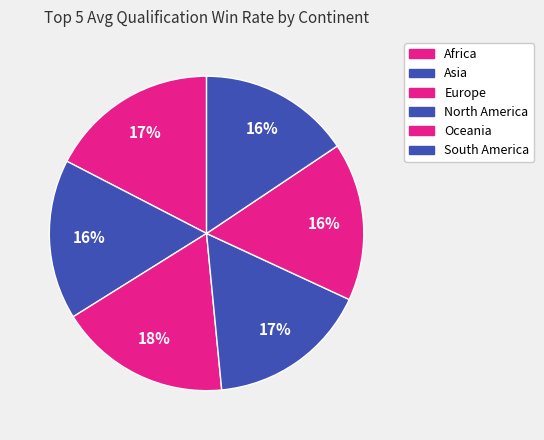

Which category has the biggest portion of the pie?

Africa